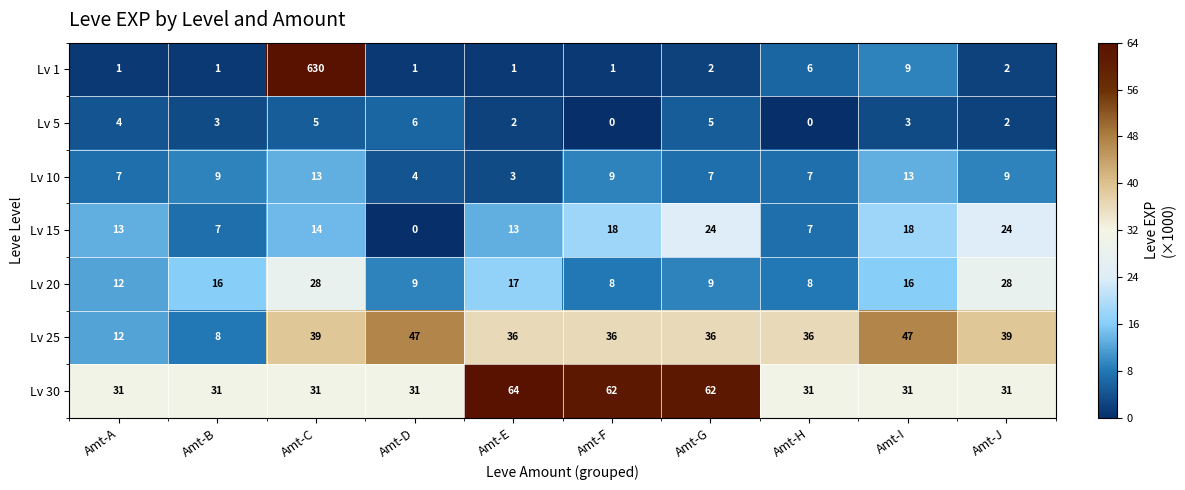

What is the total value across all series at Amt-A?

80